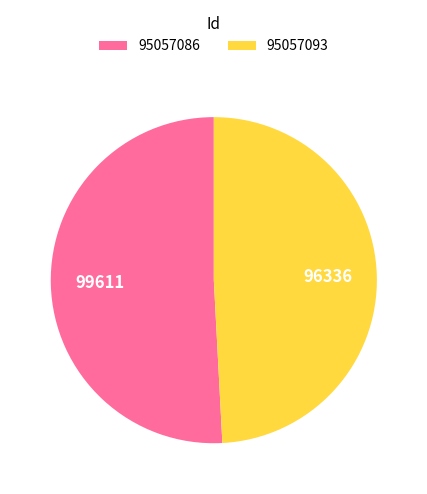

What is the smallest slice in the pie chart?

95057093